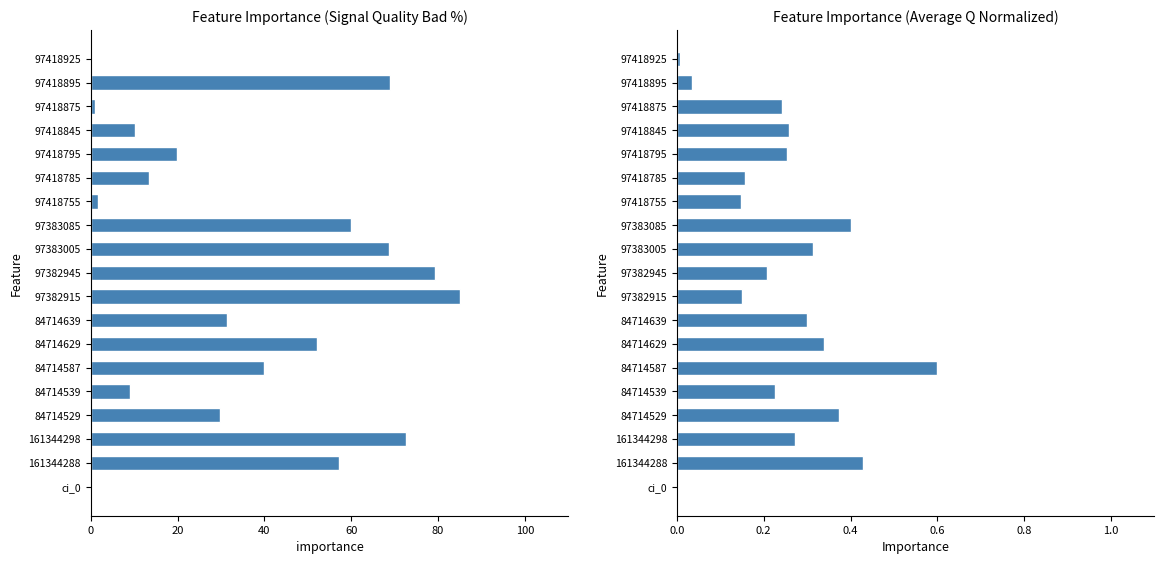

Is it true that averageQ equals 0.2 at 97382945?

True